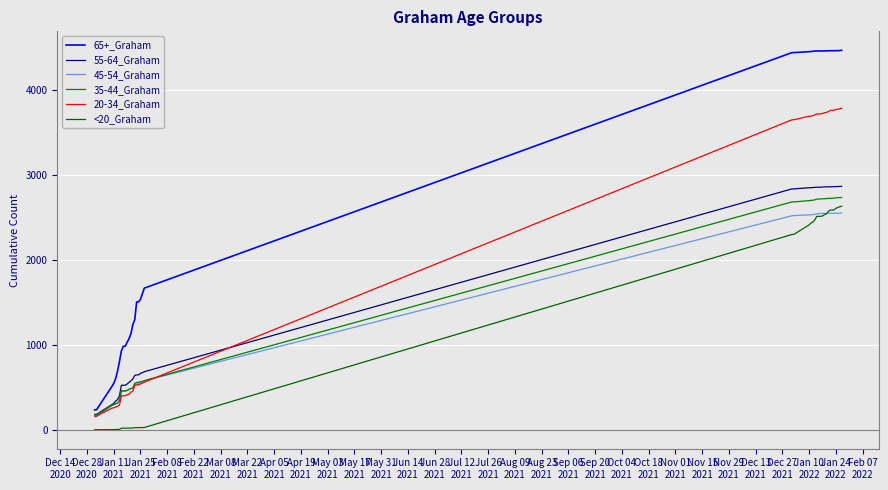

Does the chart have visible grid lines?

Yes